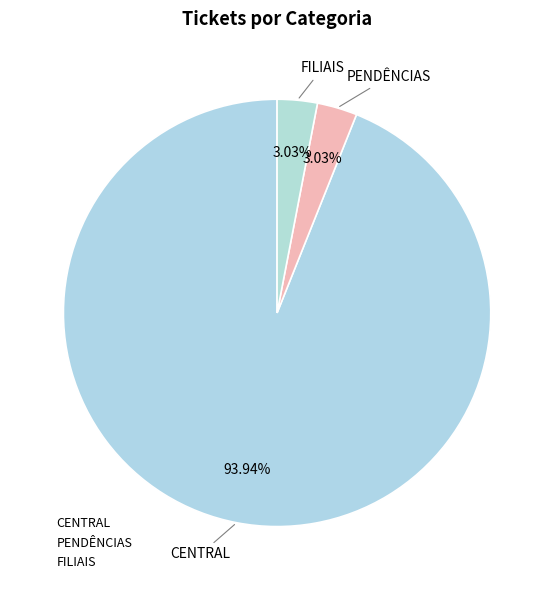

How many slices are in this pie chart?

3